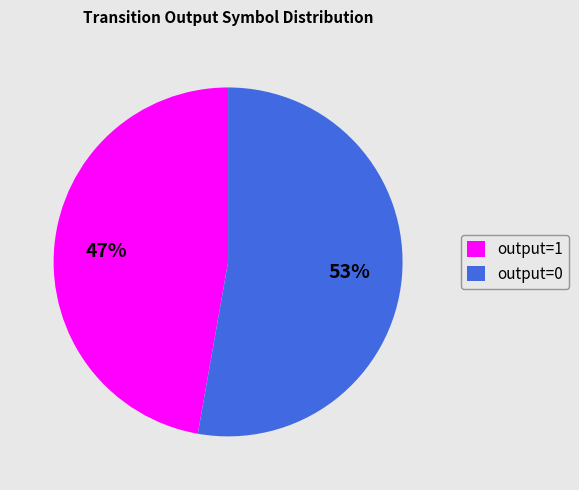

Does output=0 account for over 50% of the chart?

Yes